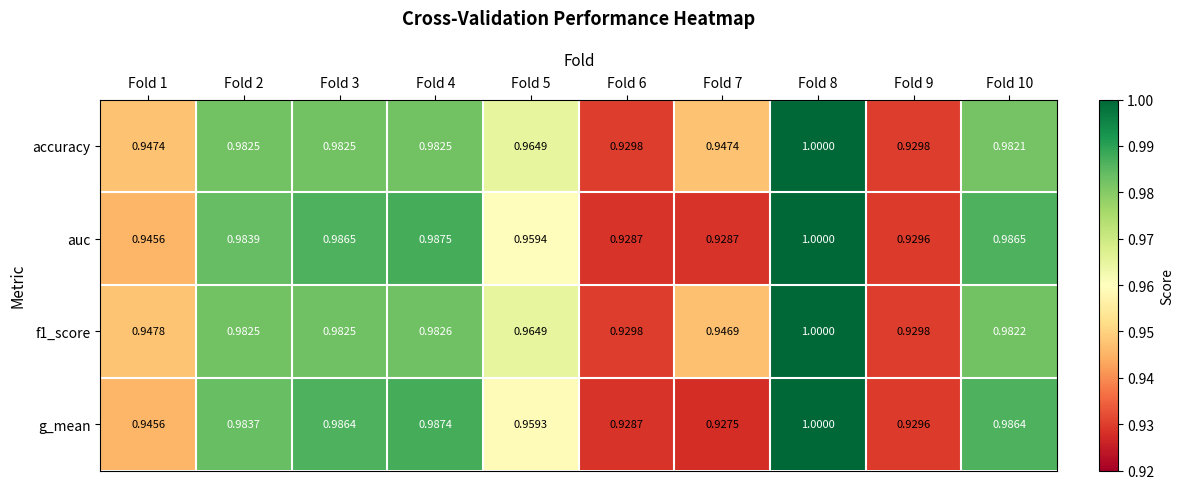

Is the value of g_mean at Fold 5 greater than the value of f1_score at Fold 8?

No